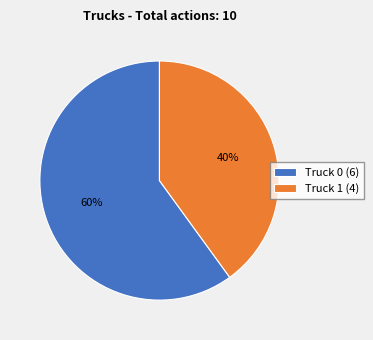

To the nearest percent, what is the difference between the Truck 0 and Truck 1 slice percentages?

20%